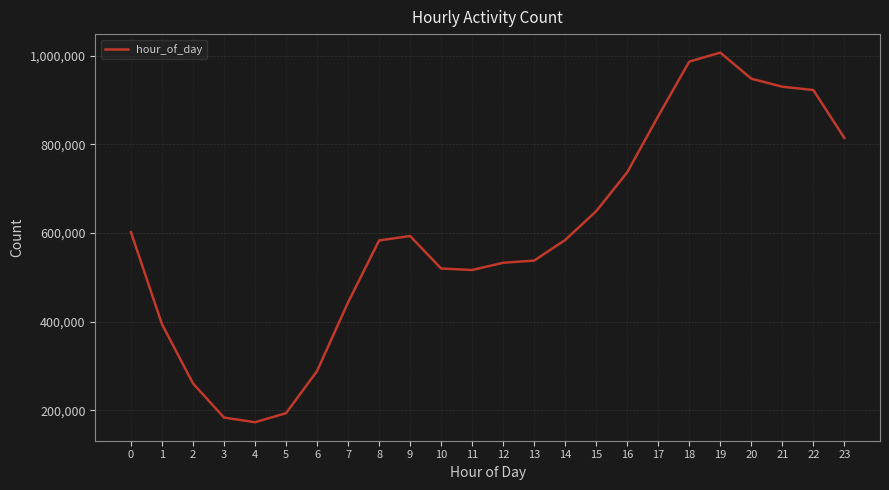

Which category has the lowest value across all series?

4